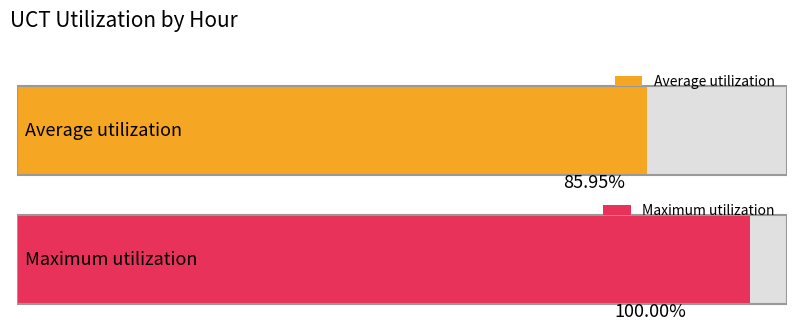

Does the chart contain any negative values?

No